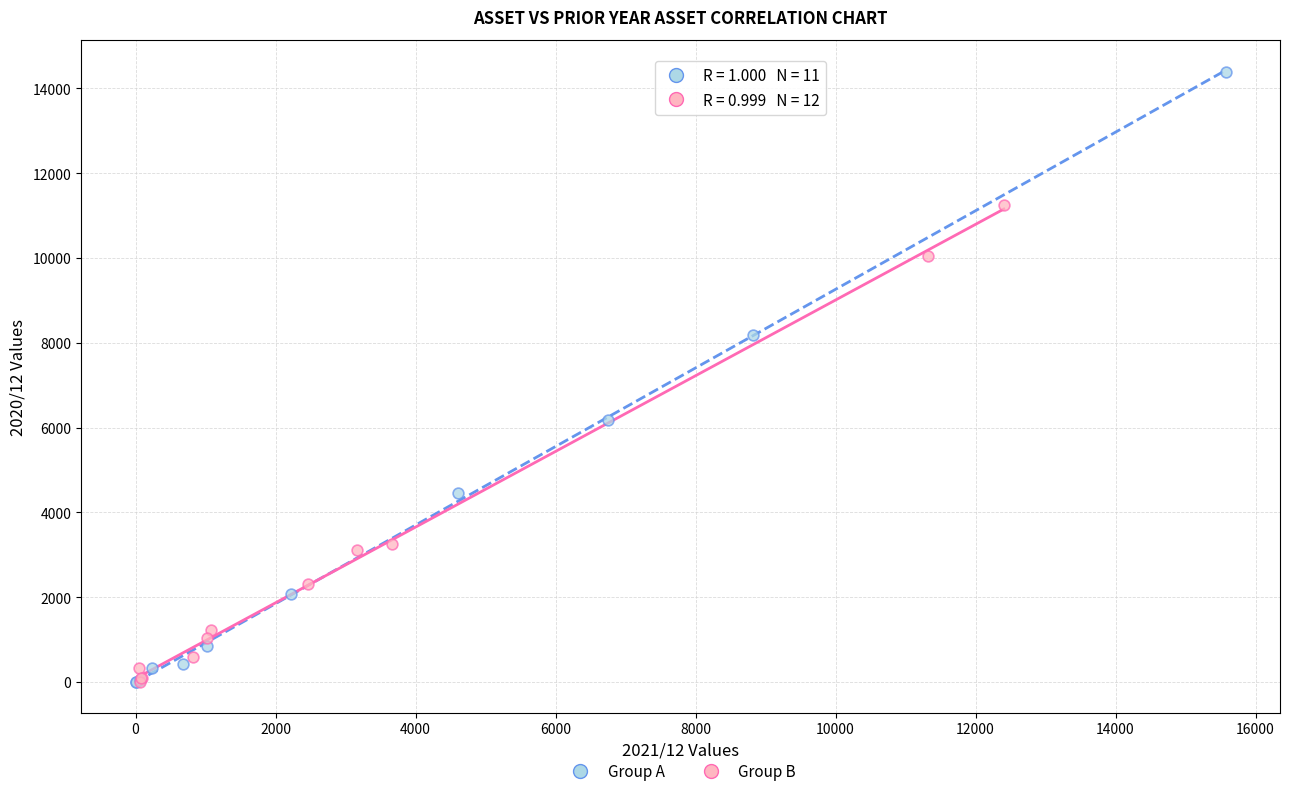

Which series has the widest spread of Y values?

Group A